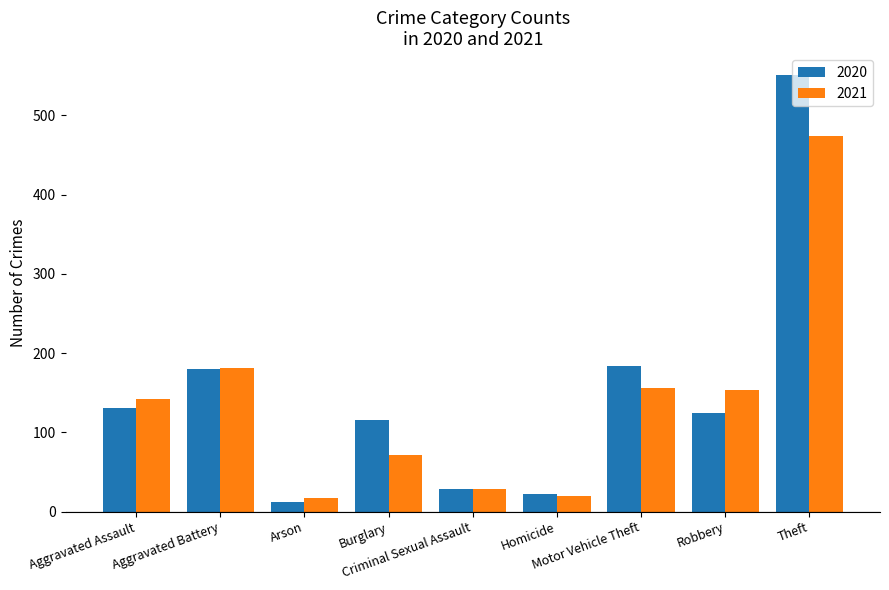

What is the difference between the maximum and minimum values in the 2021 series?

457